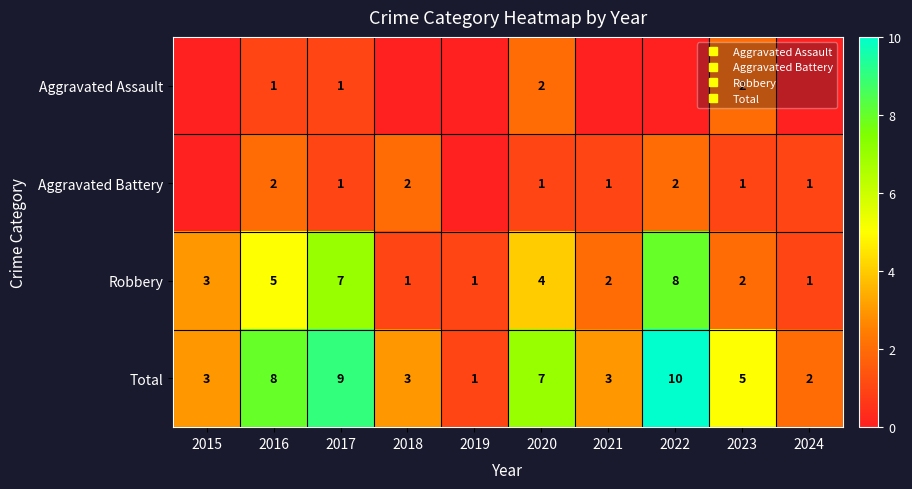

True or false: Total has a value of 3 at 2018.

True